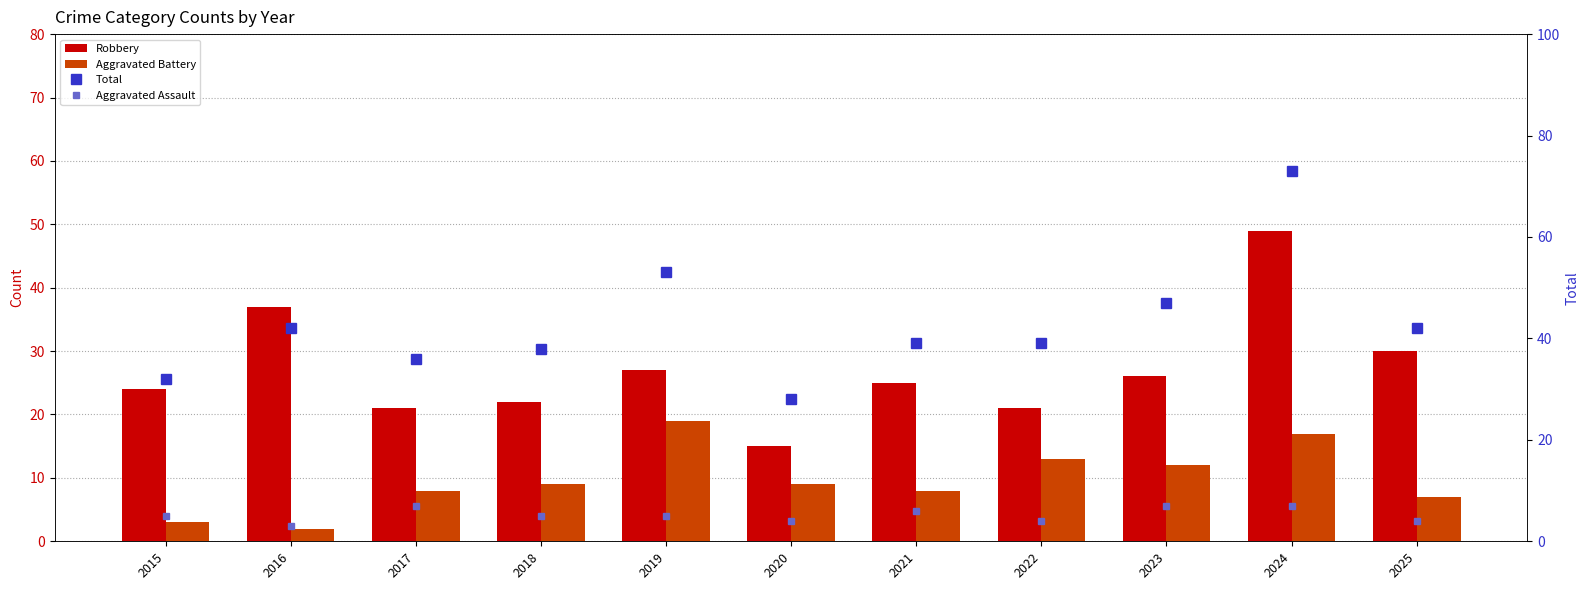

Are the bars grouped side by side (vs. stacked)?

Yes